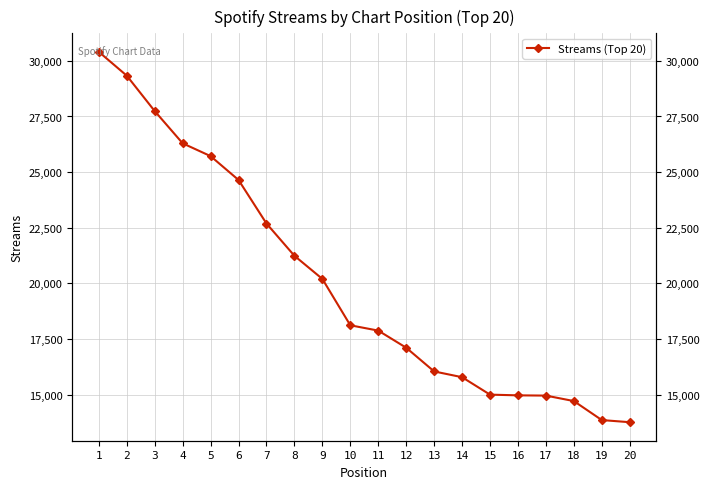

The chart shows a value of 5754 at 16. True or false?

False